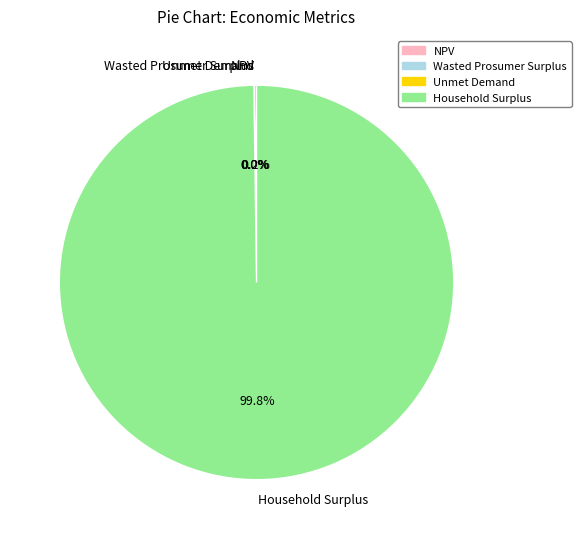

To the nearest percent, what is the difference between the largest and smallest slice percentages?

100%